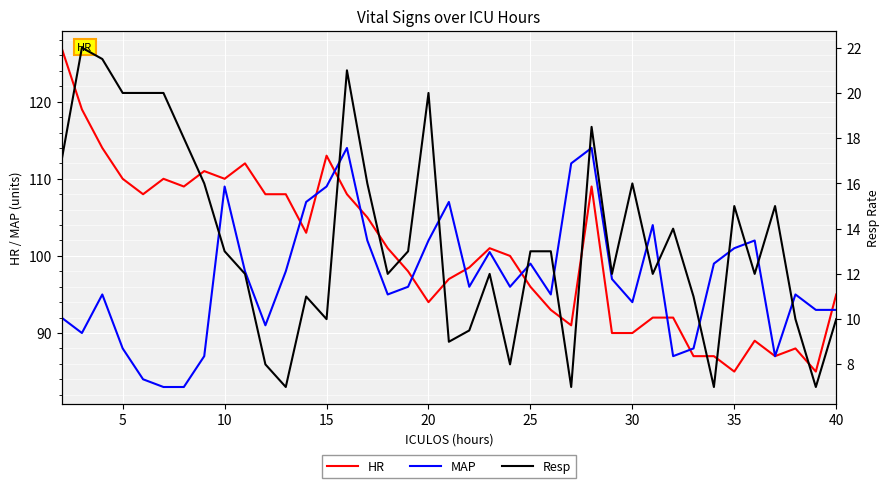

At how many categories does at least one series exceed 17?

39